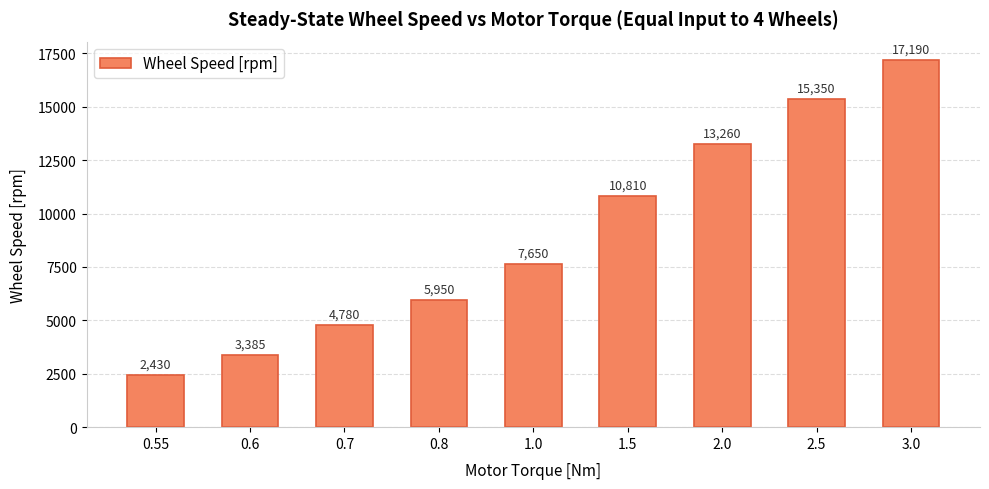

Reading right to left, list all the values displayed in this chart.

3.0=17190	2.5=15350	2.0=13260	1.5=10810	1.0=7650	0.8=5950	0.7=4780	0.6=3385	0.55=2430